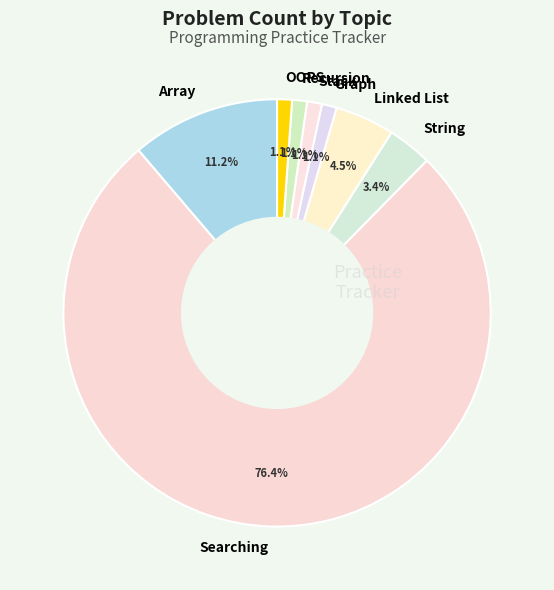

What percentage is the Array slice, to the nearest percent?

11%